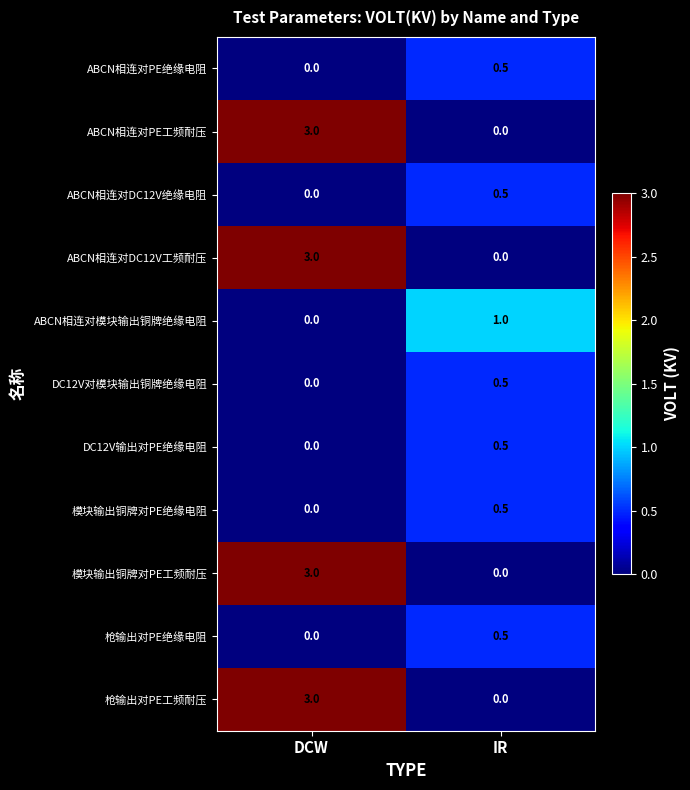

What is the sum of the DC12V输出对PE绝缘电阻 values at IR and DCW?

0.5